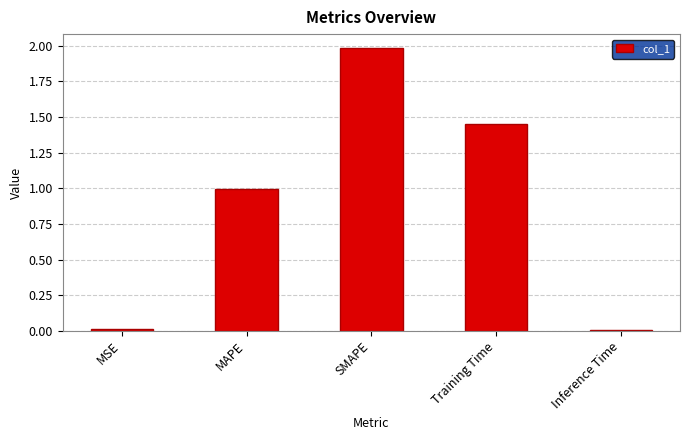

Which label corresponds to the largest value in the chart?

SMAPE